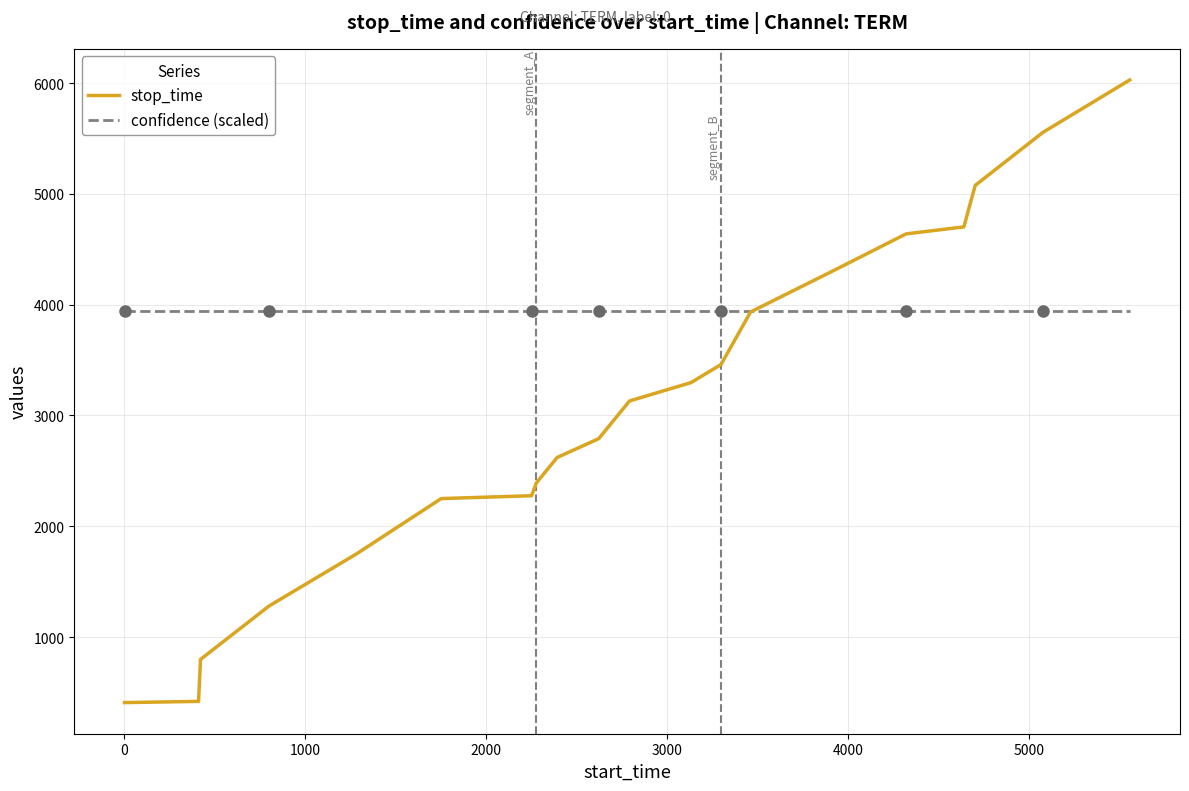

List the series in order of their overall mean, highest first.

confidence (scaled), stop_time